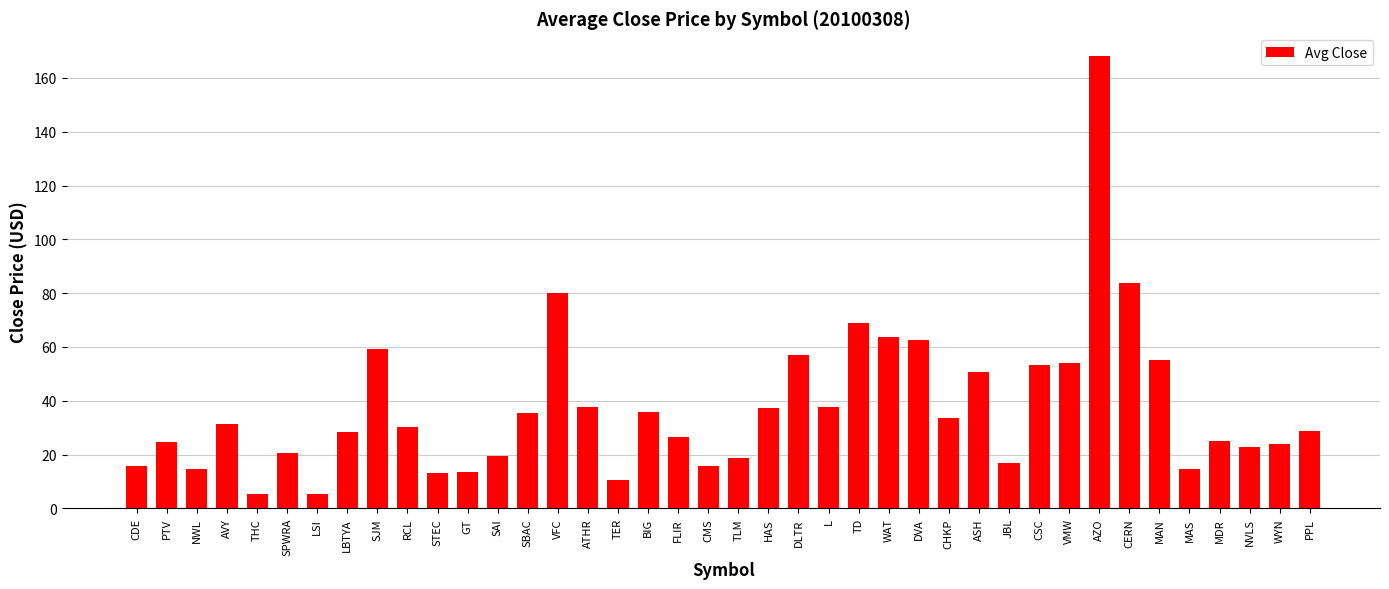

What is the label of the 35th bar from the right?

SPWRA